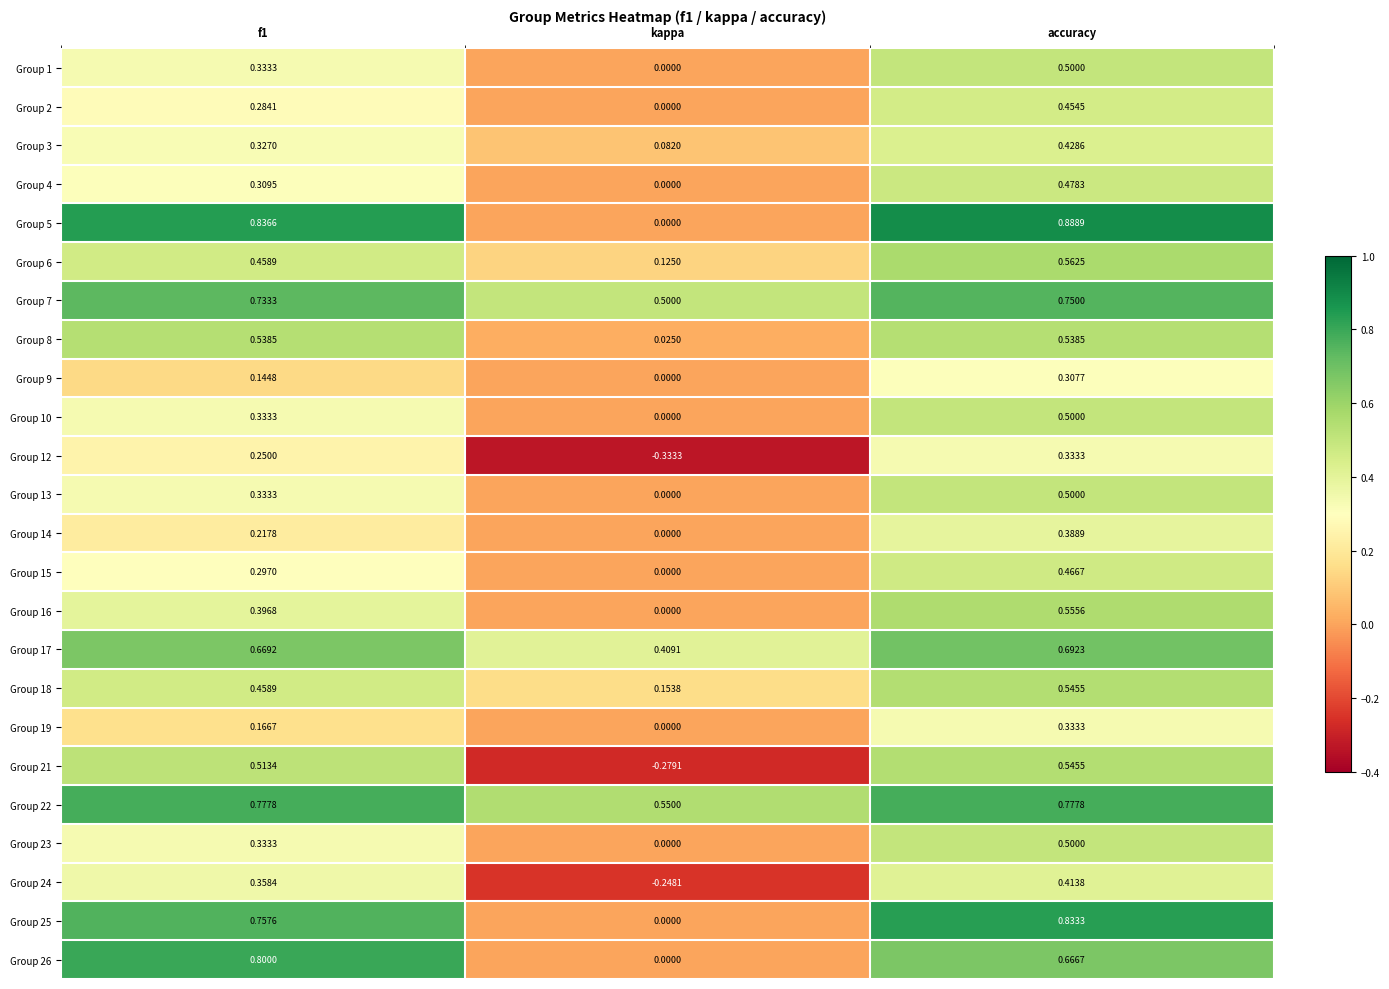

What is the total value across all series at f1?

10.6